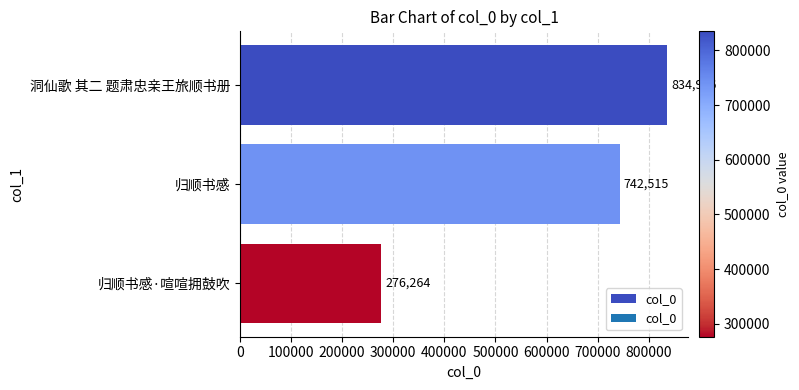

How many series are shown in this chart?

1